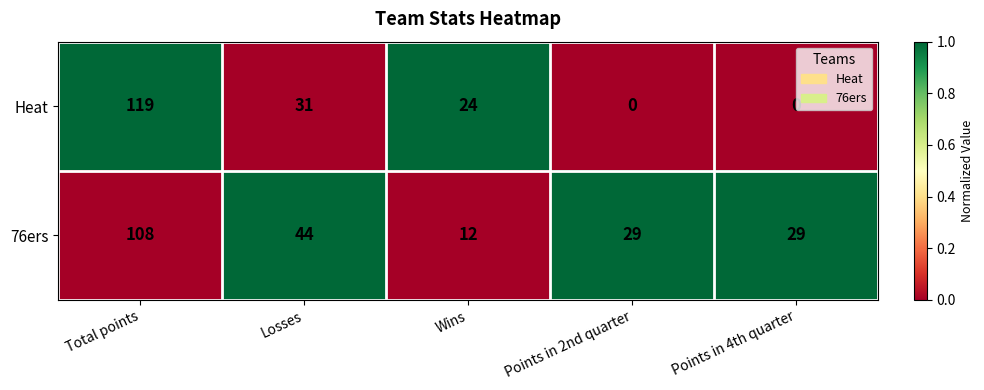

What is the spread (max minus min) of values at Total points?

11